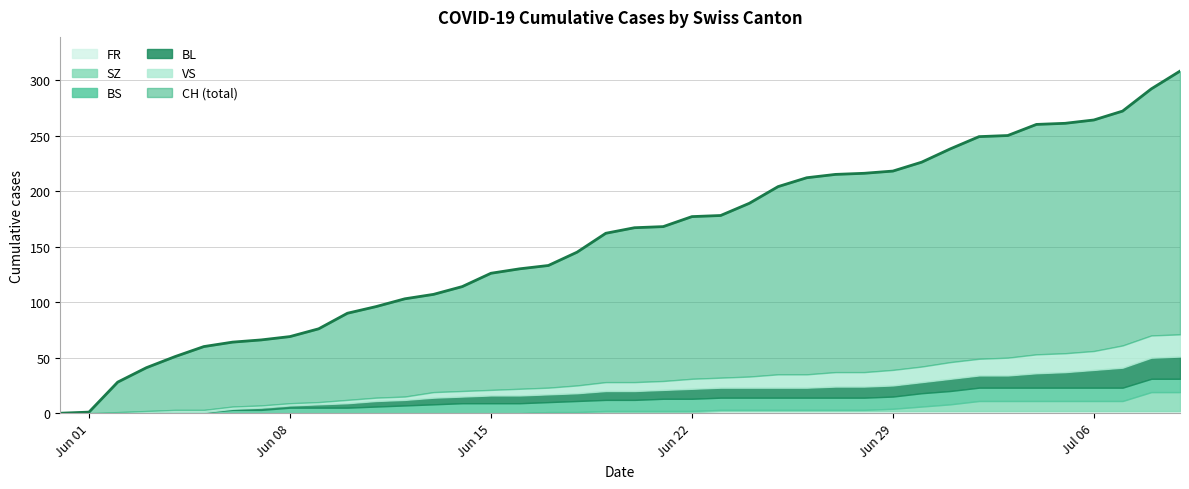

Which has a higher value, 39 or 4?

39